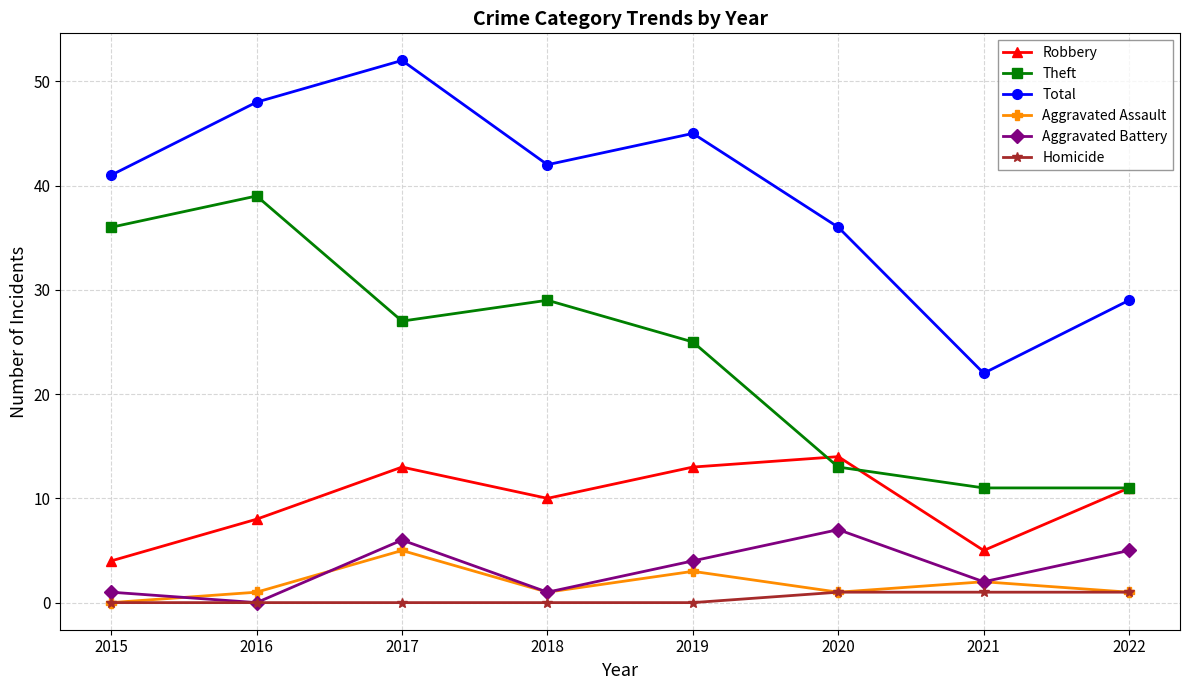

True or false: Total and Theft intersect in this chart.

False